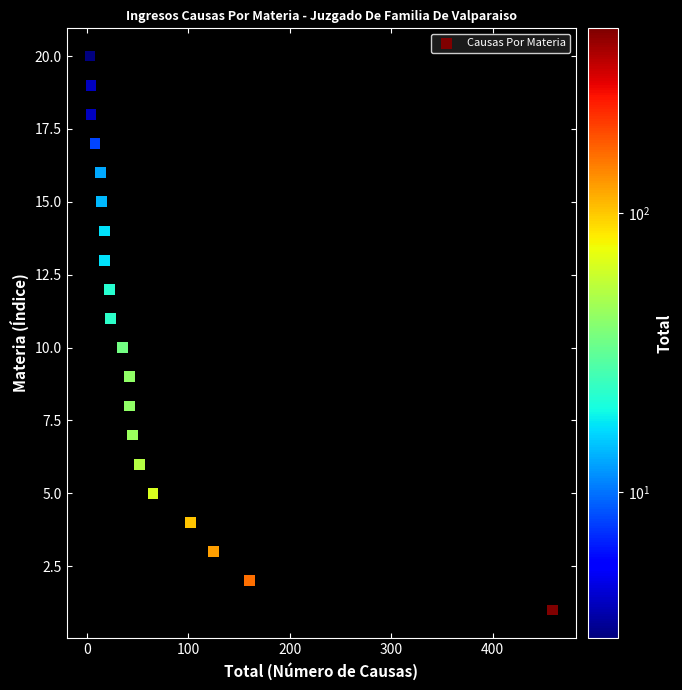

What is the range of Y values (max minus min)?

19